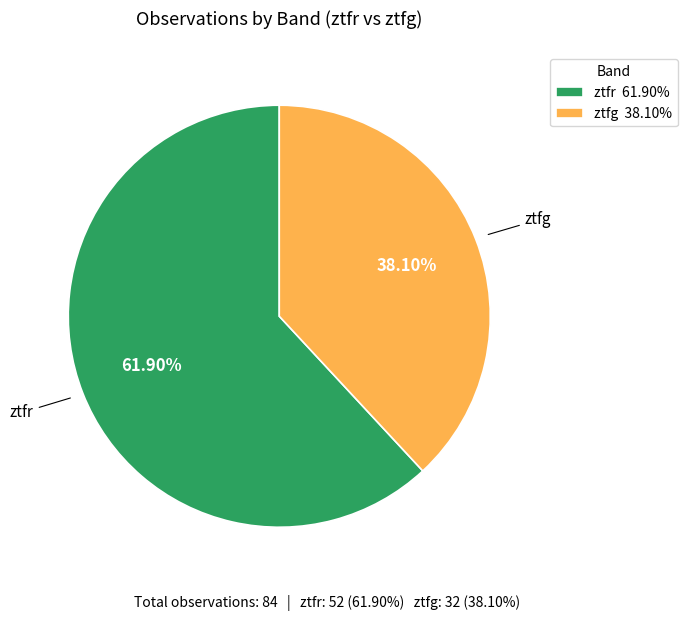

How many slices are in this pie chart?

2